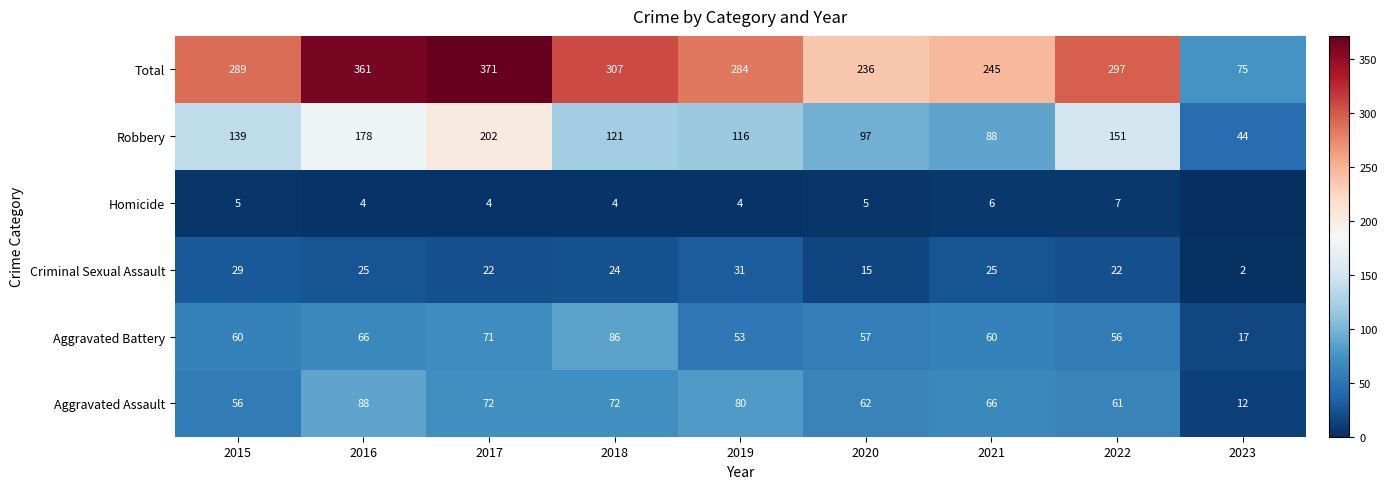

What is the sum of all Aggravated Battery values?

526